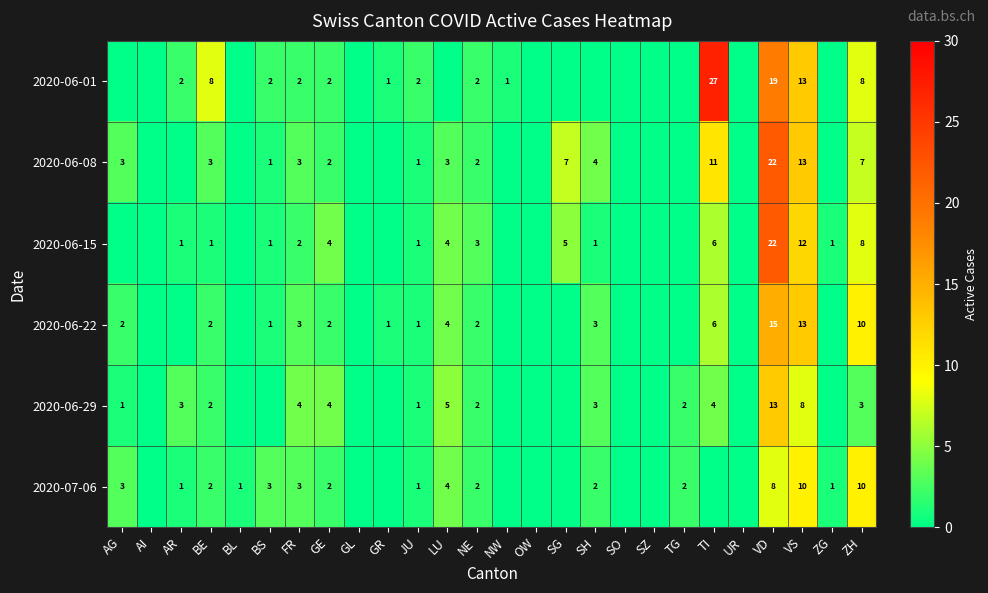

Is it true that 2020-06-15 equals 1 at FR?

False